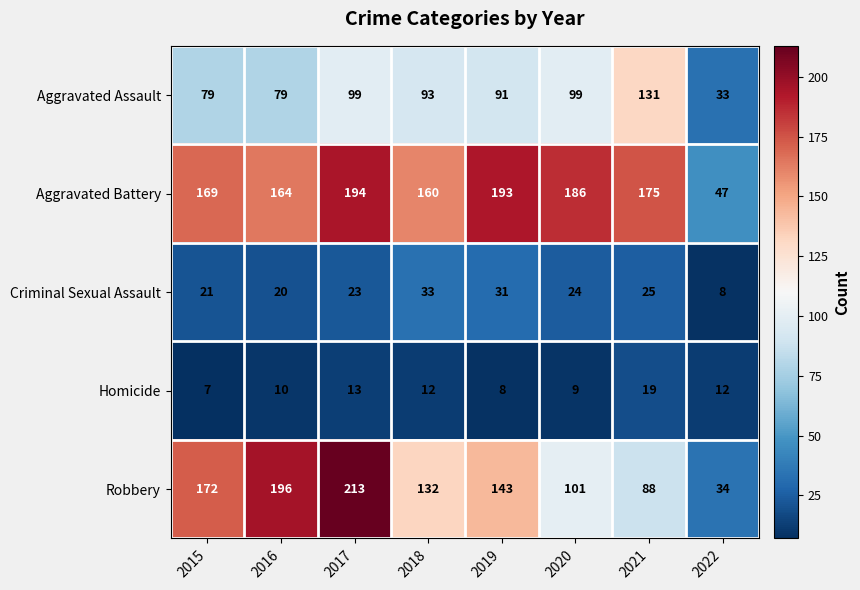

The Homicide series shows 13 at 2020. True or false?

False